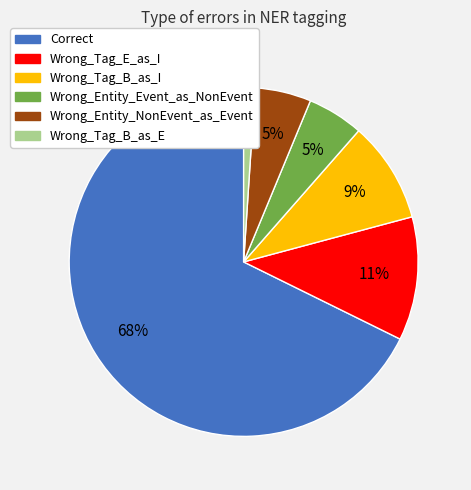

Between Wrong_Tag_B_as_I and Wrong_Entity_NonEvent_as_Event, which is larger?

Wrong_Tag_B_as_I